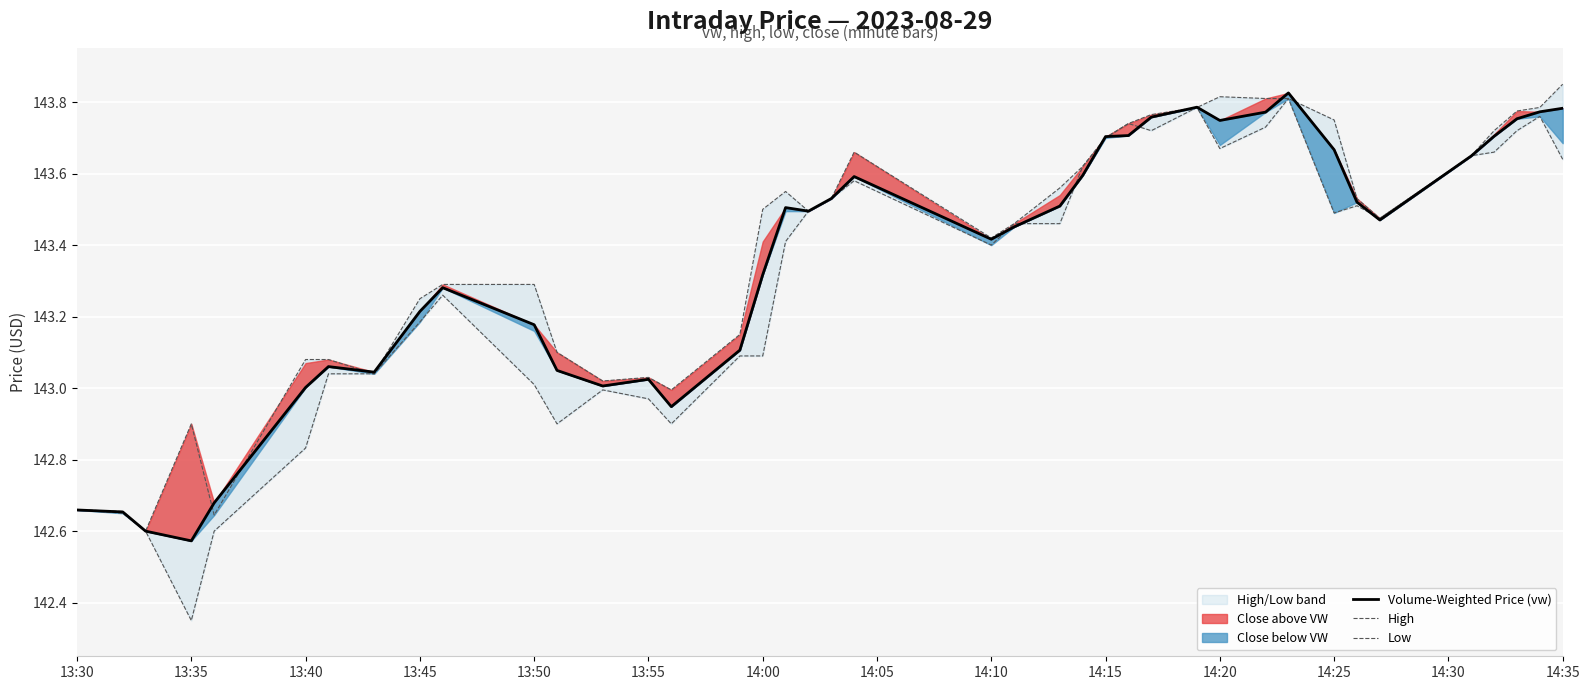

The High series shows 86.3 at 31. True or false?

False